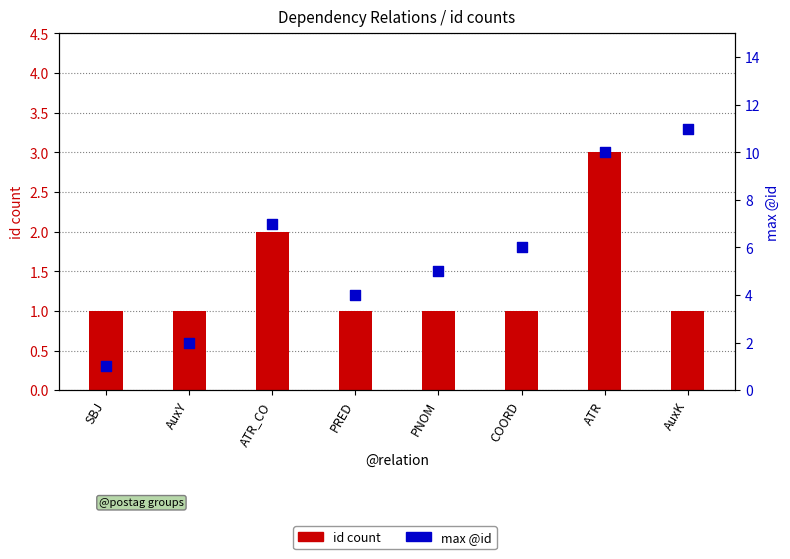

Which series has the largest total across all categories?

max @id